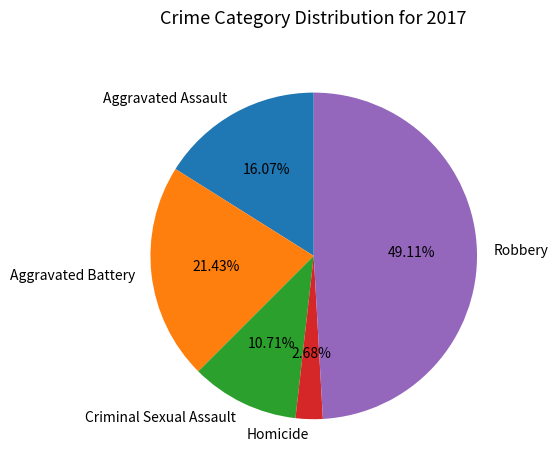

Which slice is the smallest?

Homicide